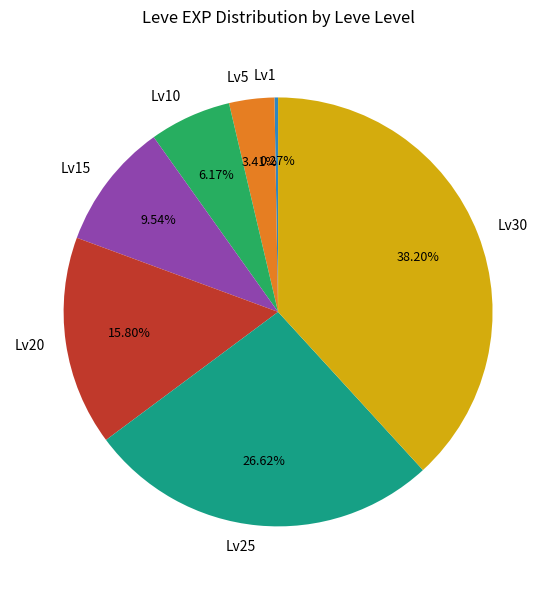

Which category has the biggest portion of the pie?

Lv30